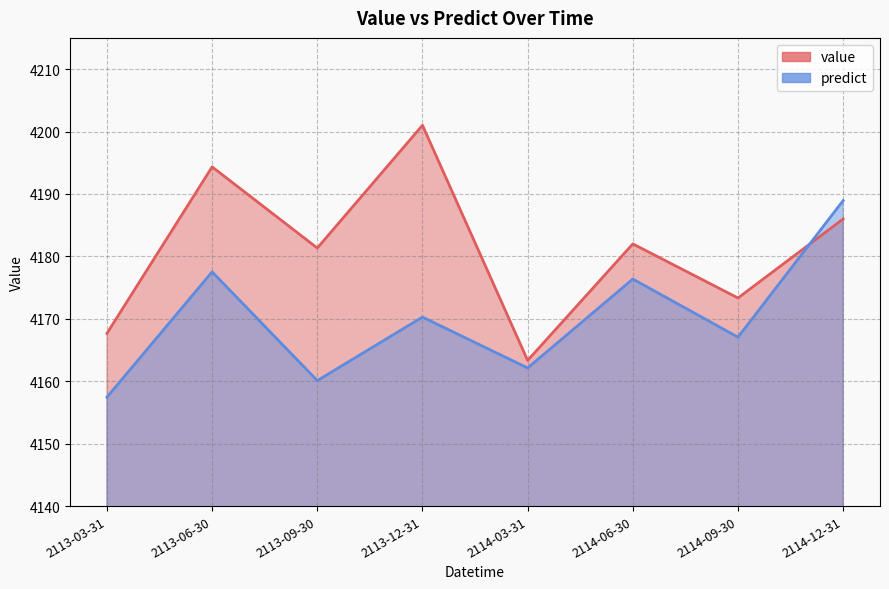

At which category is the sum across all series the highest?

2114-12-31